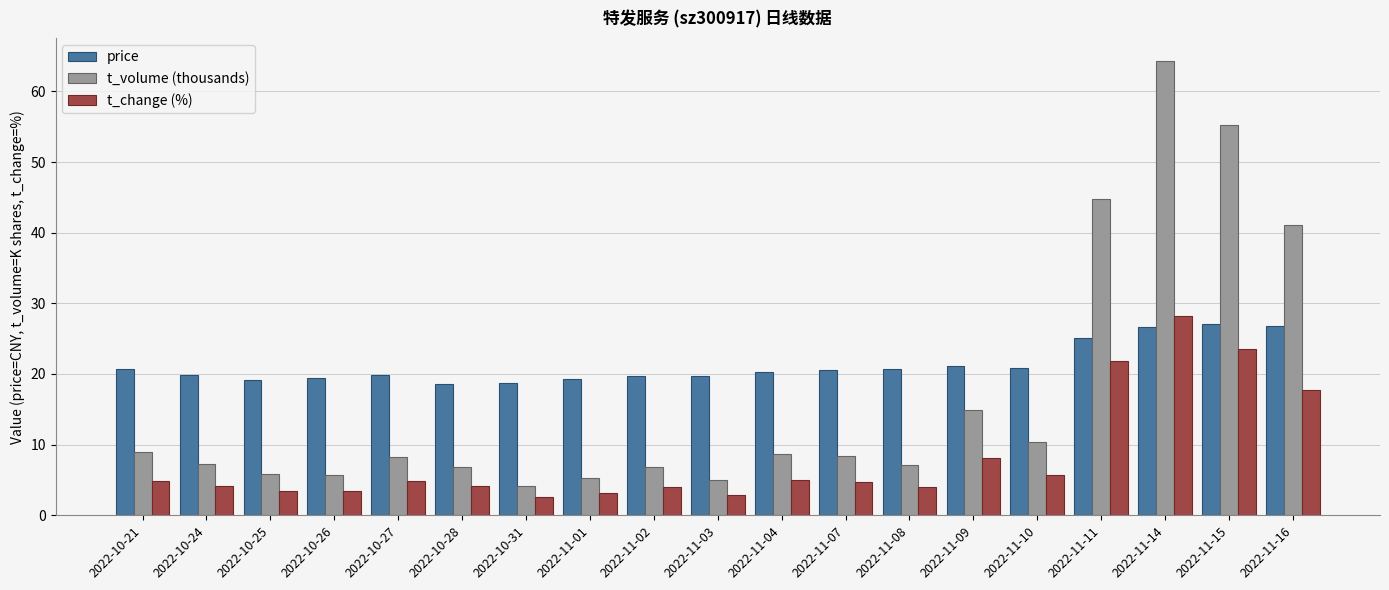

The t_volume (thousands) series shows 8.6 at 2022-11-04. True or false?

True